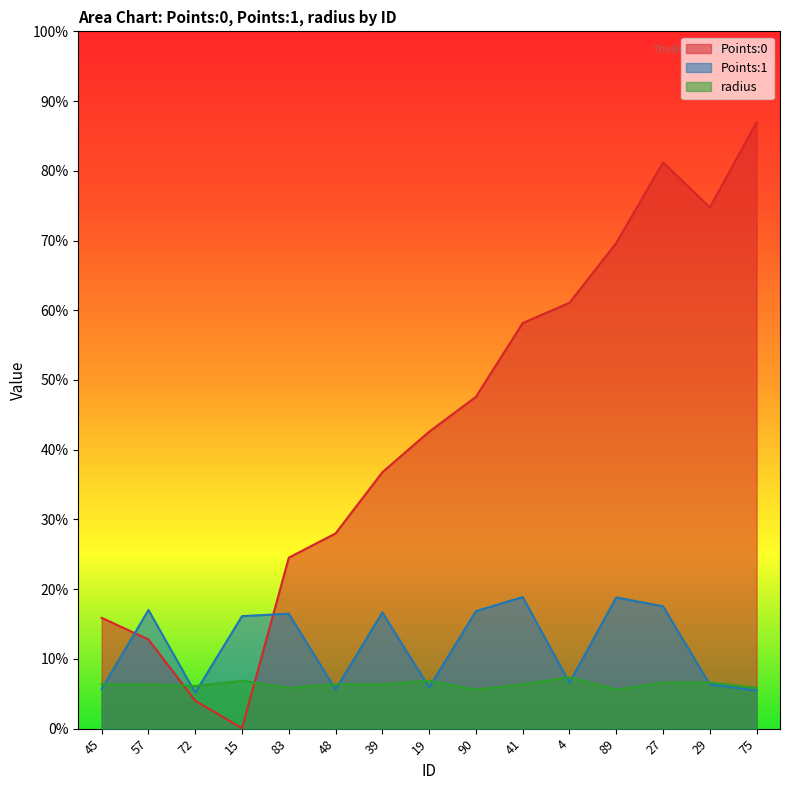

Rank the categories by Points:0 value from lowest to highest.

15, 72, 57, 45, 83, 48, 39, 19, 90, 41, 4, 89, 29, 27, 75